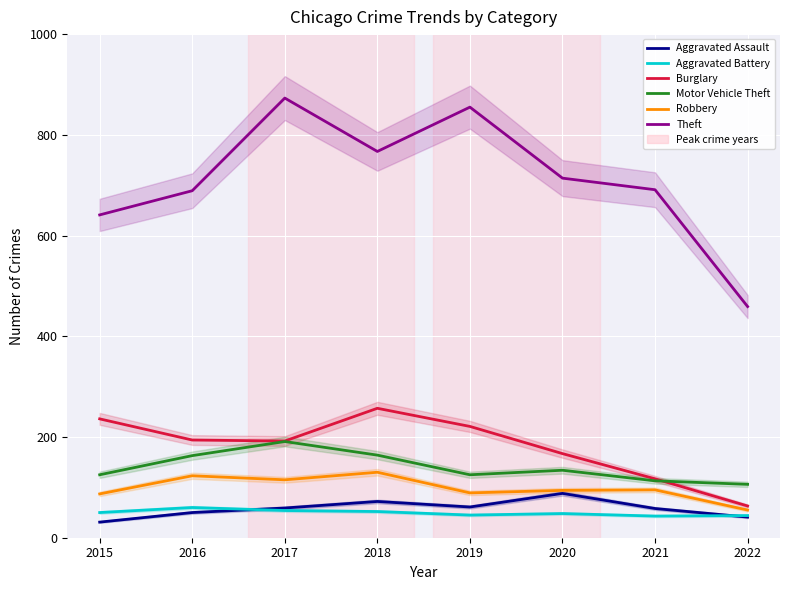

True or false: Burglary and Aggravated Assault cross at least once.

False